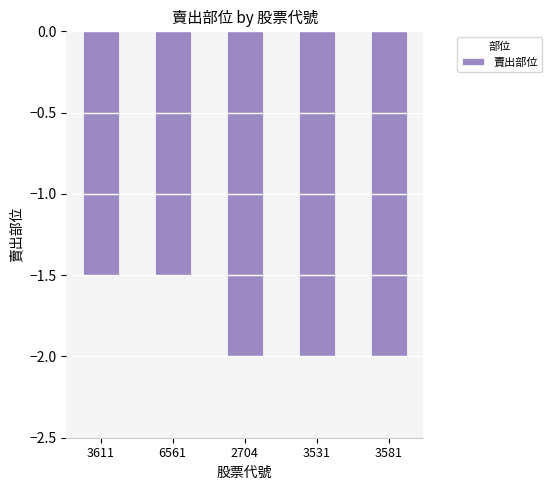

What is the greatest value displayed?

-1.5